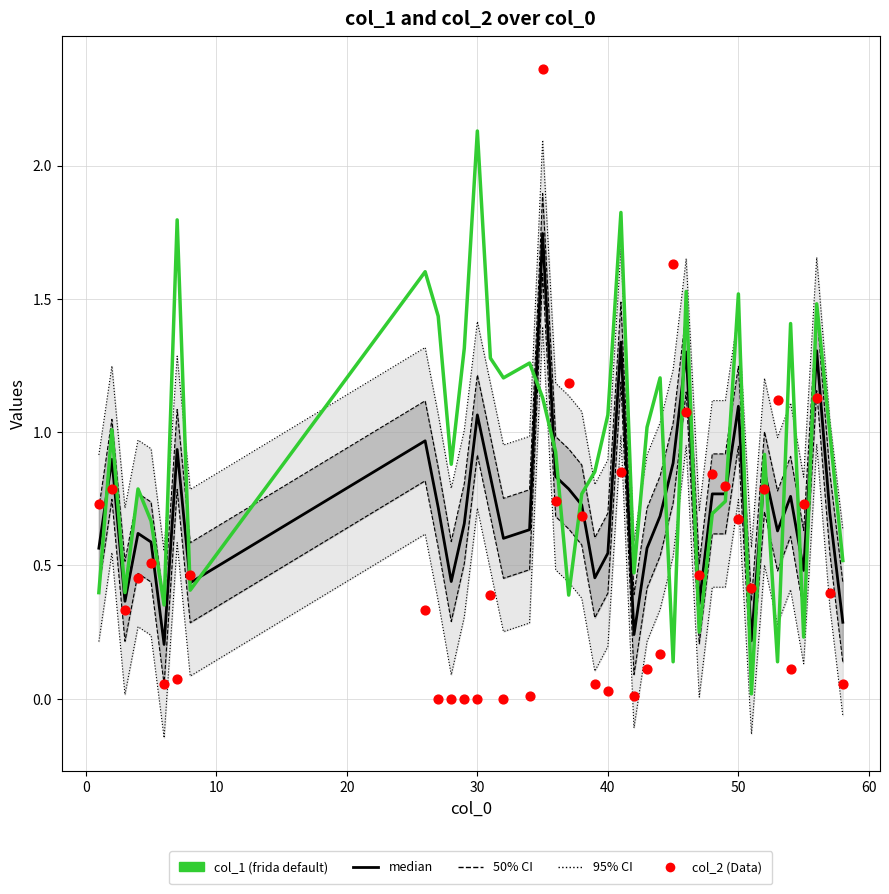

Which series has the largest total across all categories?

col_1 (frida default)